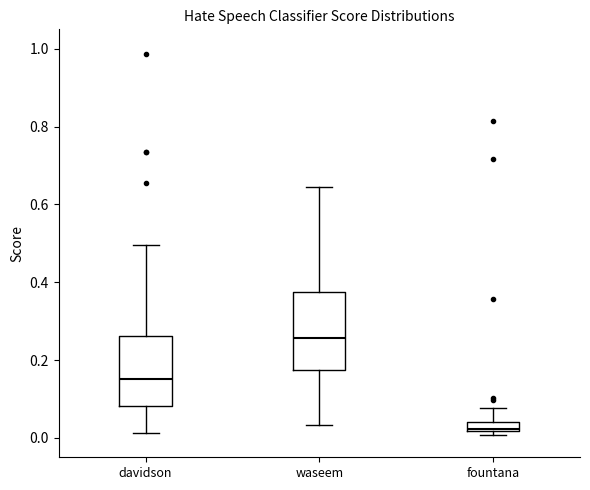

Where is the lower edge of the box for davidson on the y-axis? The values are not printed on the chart, so give them approximately, as read against the axis.

0.08